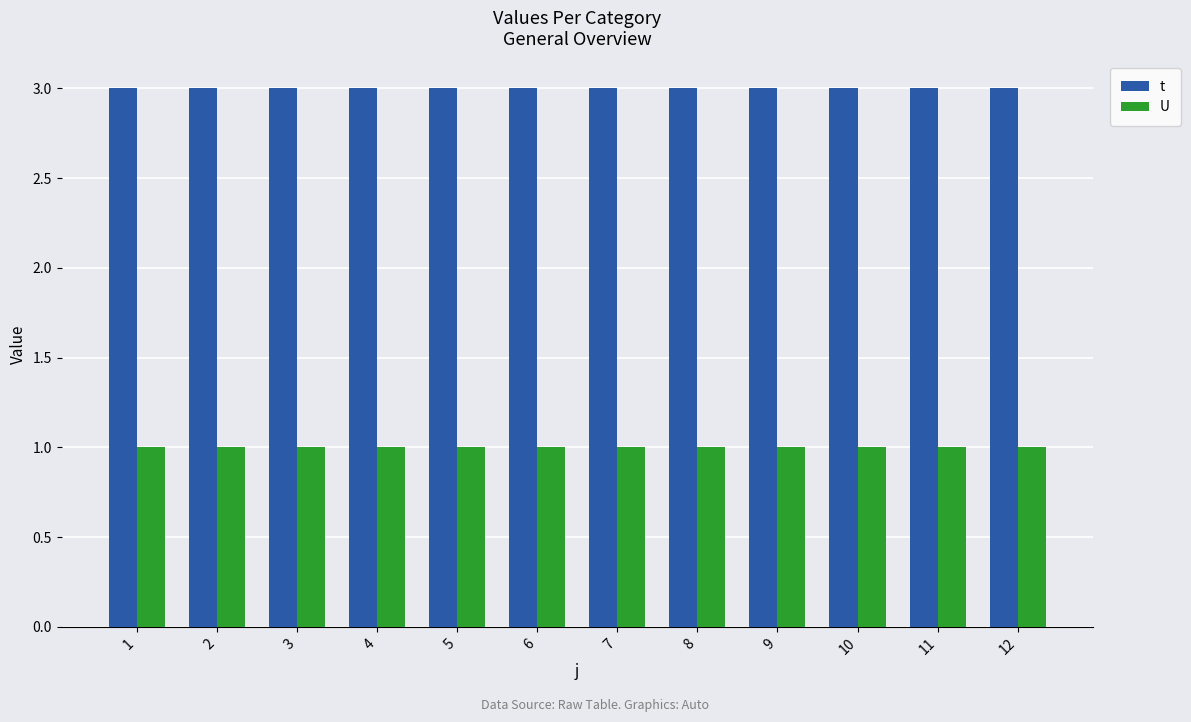

Which series has the largest total across all categories?

t